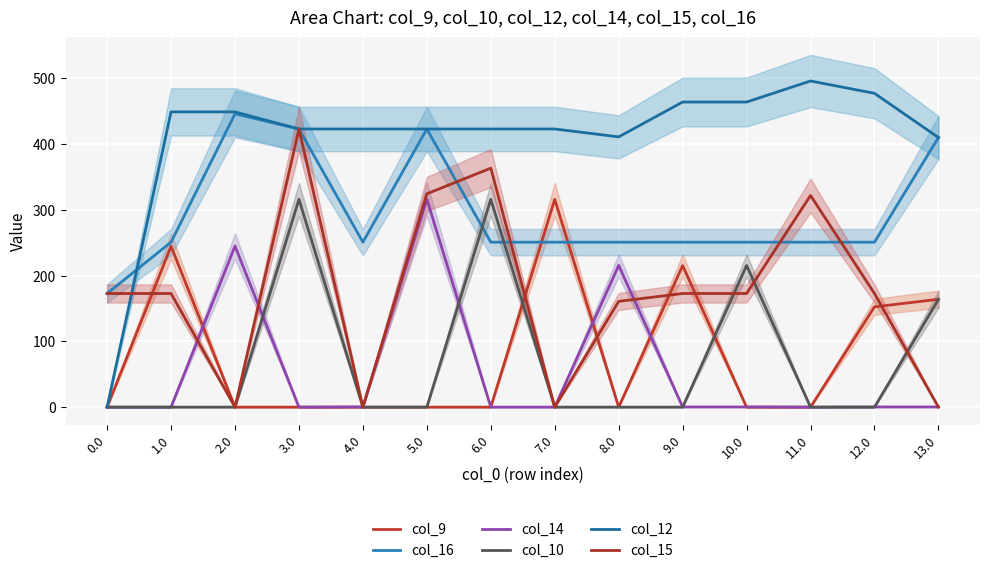

Rank the categories by col_12 value from highest to lowest.

11.0, 12.0, 9.0, 10.0, 1.0, 2.0, 3.0, 4.0, 5.0, 6.0, 7.0, 8.0, 13.0, 0.0